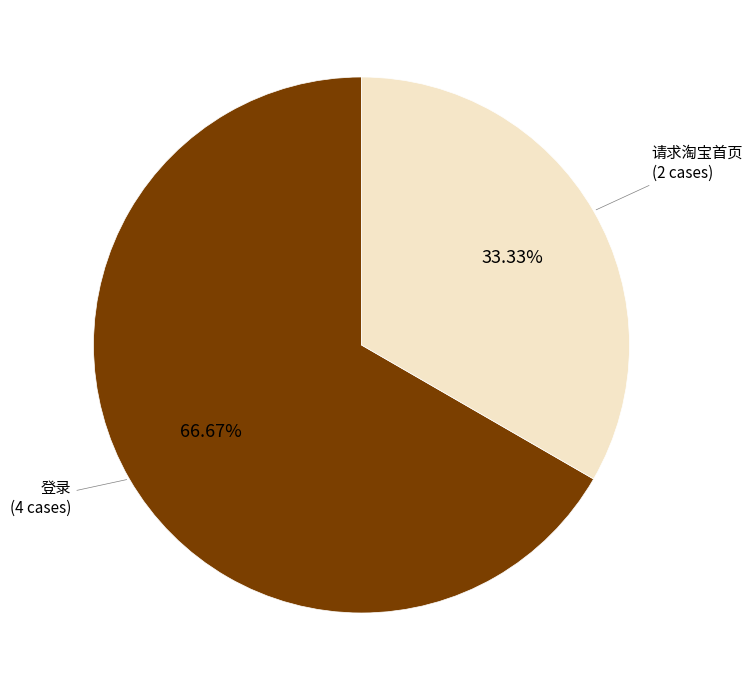

Does any single category account for the majority?

Yes